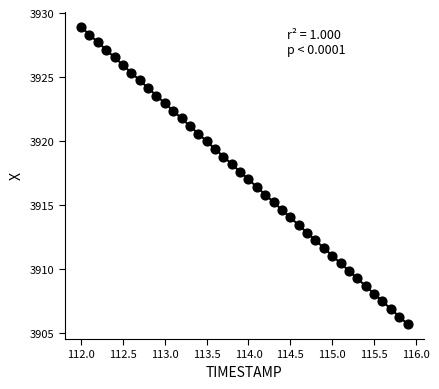

What is the range of X values (max minus min)?

3.9